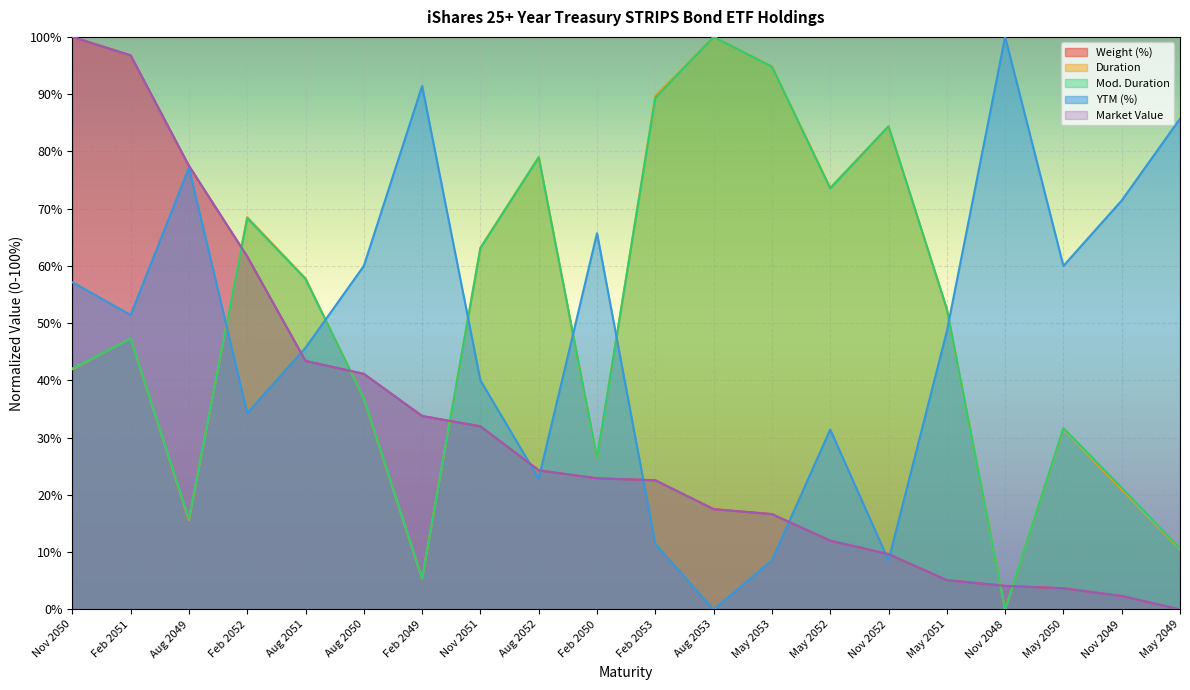

What is the label of the 12th point from the left?

Aug 2053